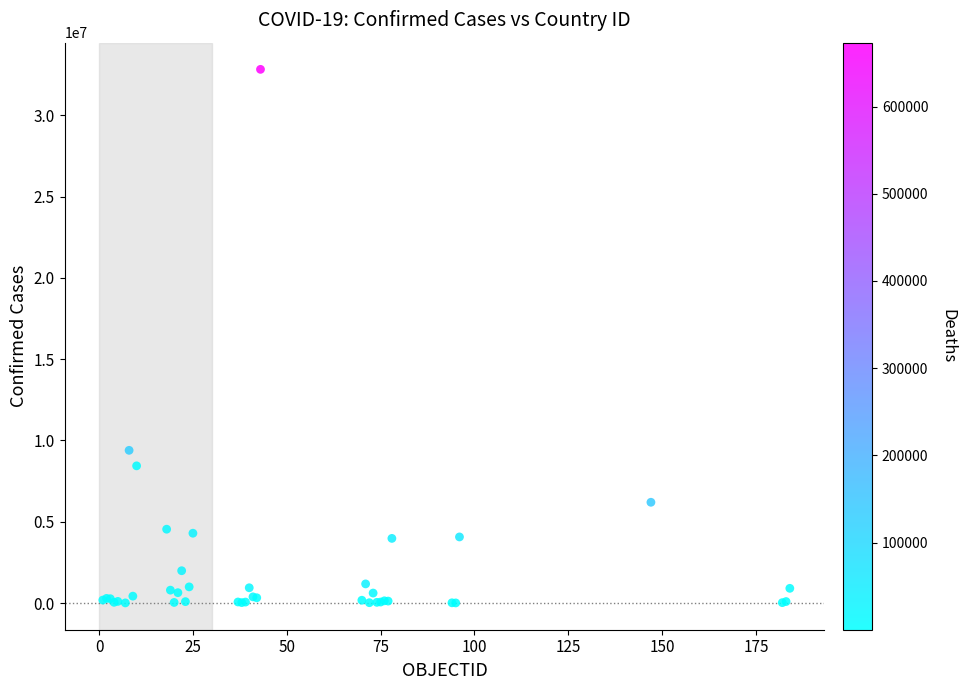

What Y value in the scatter plot is closest to 16419135?

9394326